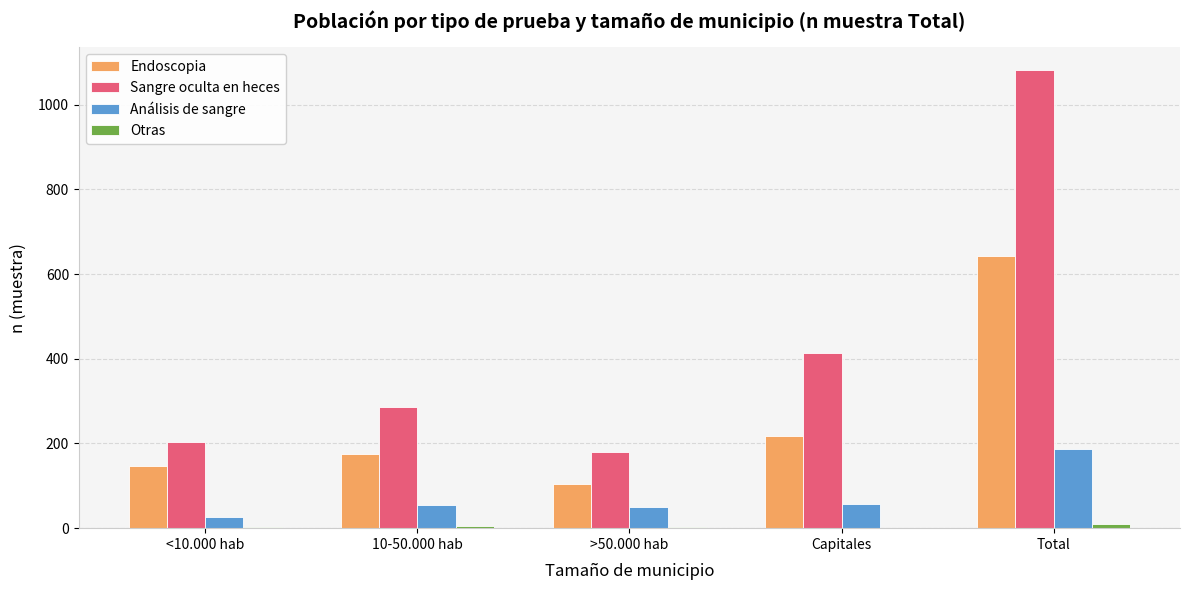

Count the number of categories in the chart.

5